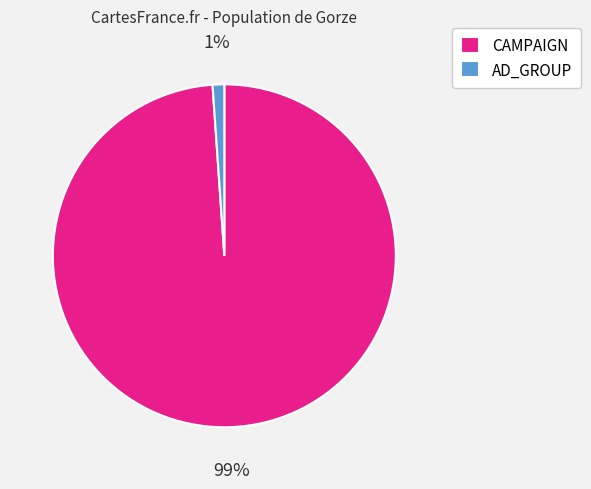

Combined, do CAMPAIGN and AD_GROUP account for over 50%?

Yes